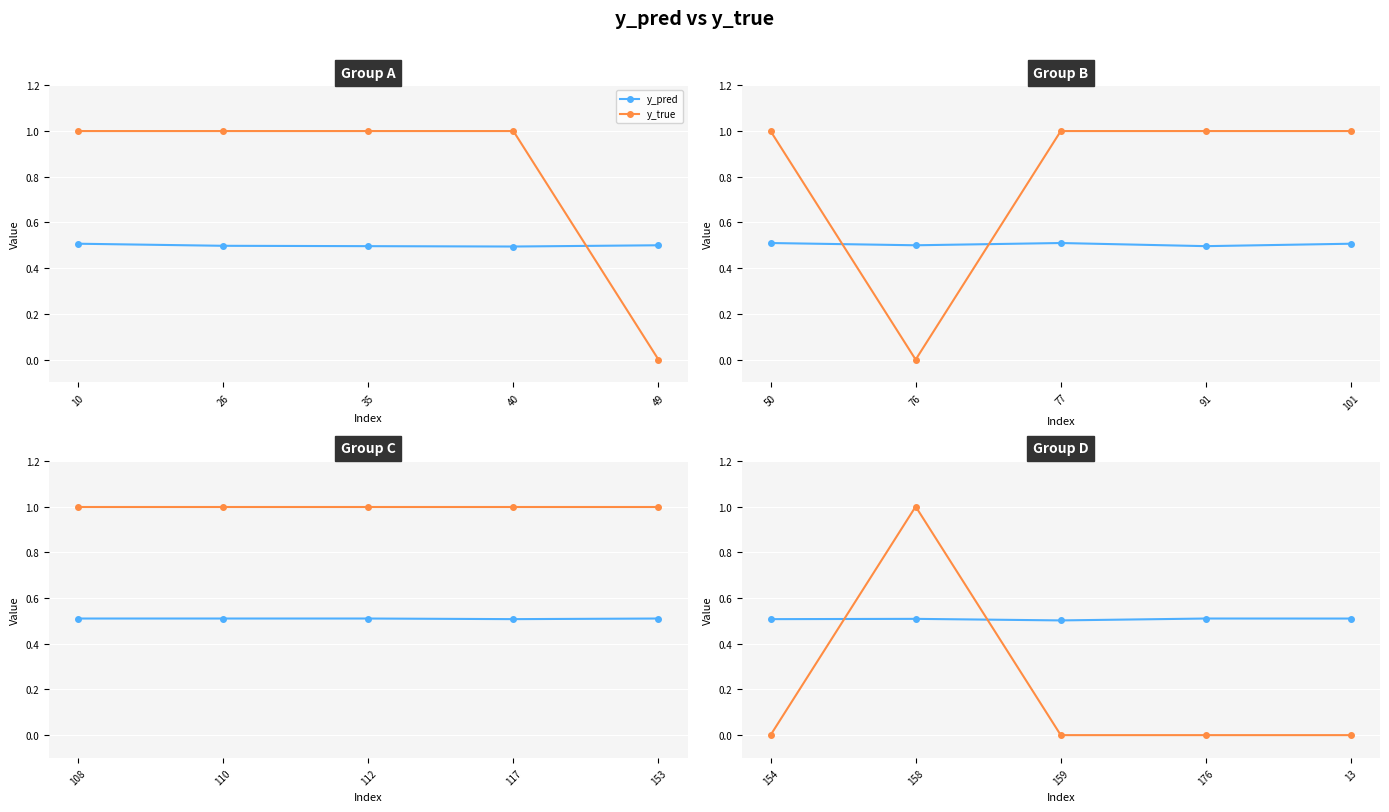

How many y_pred values are between 0 and 1?

5